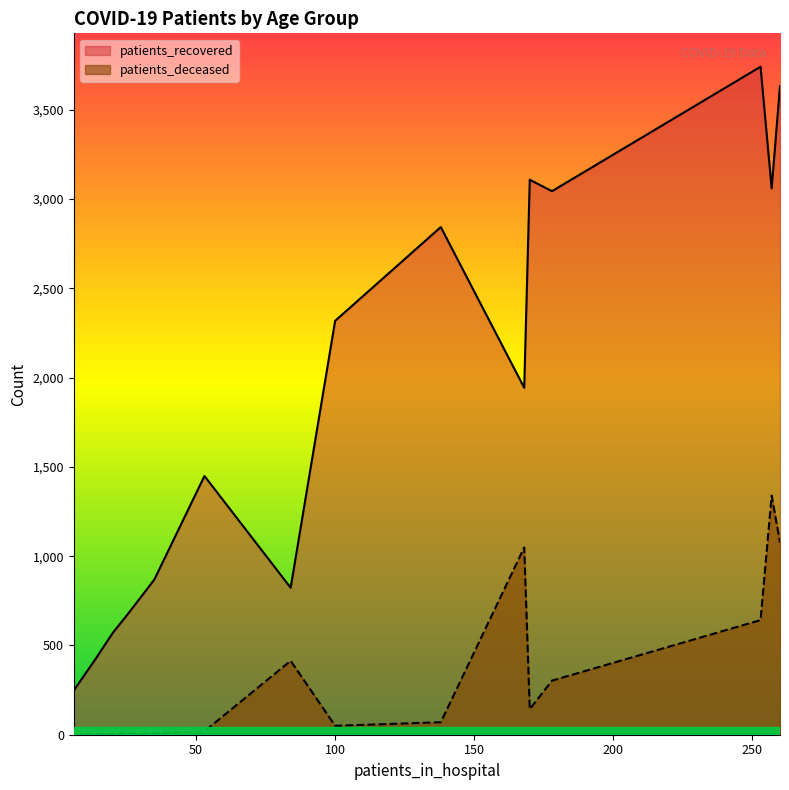

List the series in order of their peak value, lowest first.

patients_deceased, patients_recovered